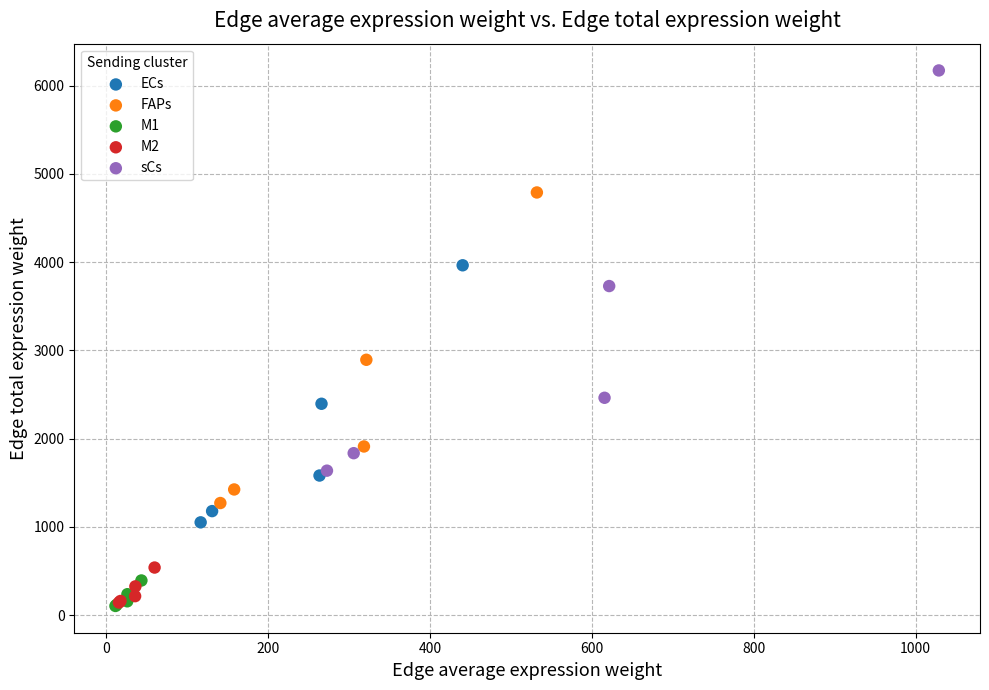

Which series has the largest Y range (max minus min)?

sCs